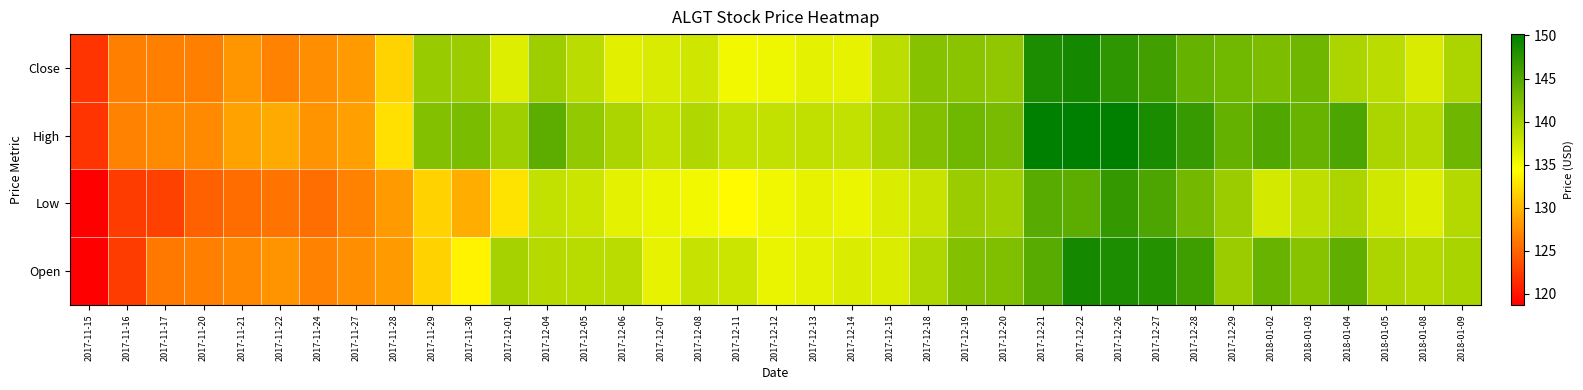

Rank the series by their maximum value, from highest to lowest.

High, Close, Open, Low